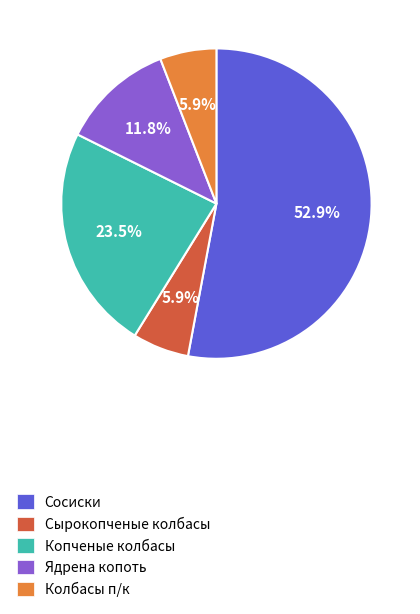

Count the number of slices in the pie.

5